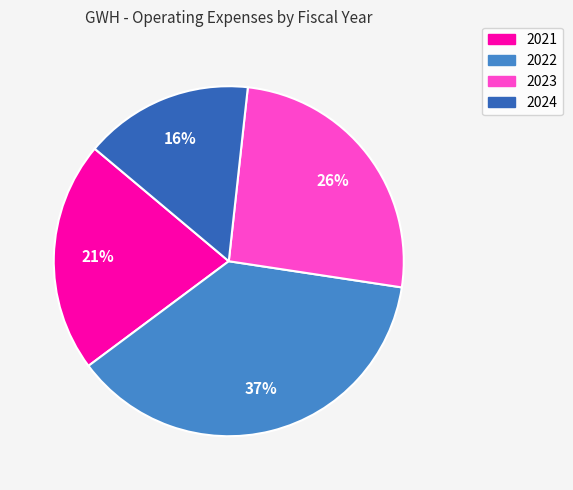

Does any single category account for the majority?

No